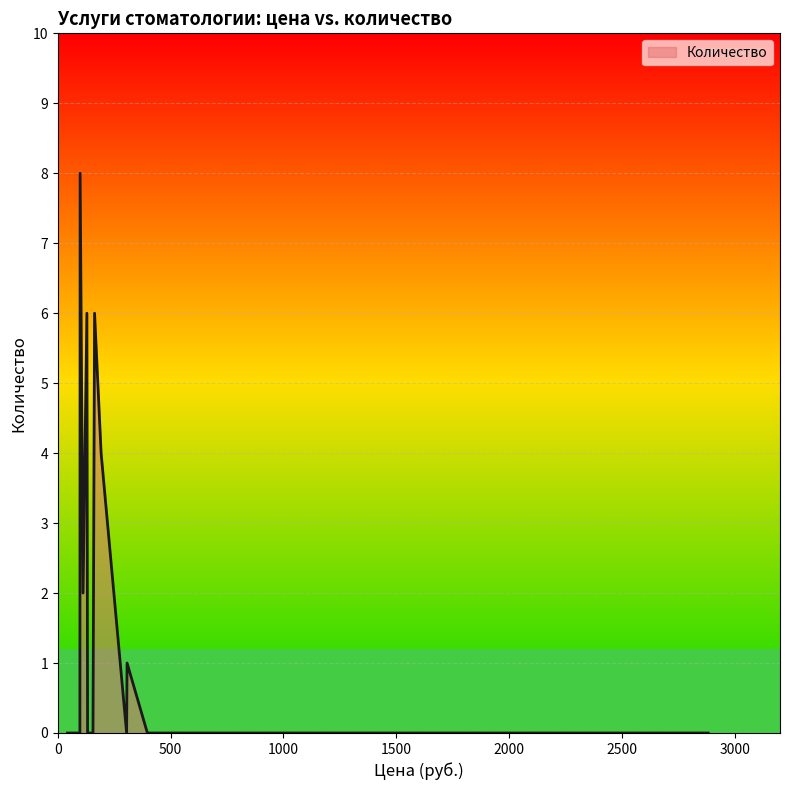

Count the number of data series in this chart.

1